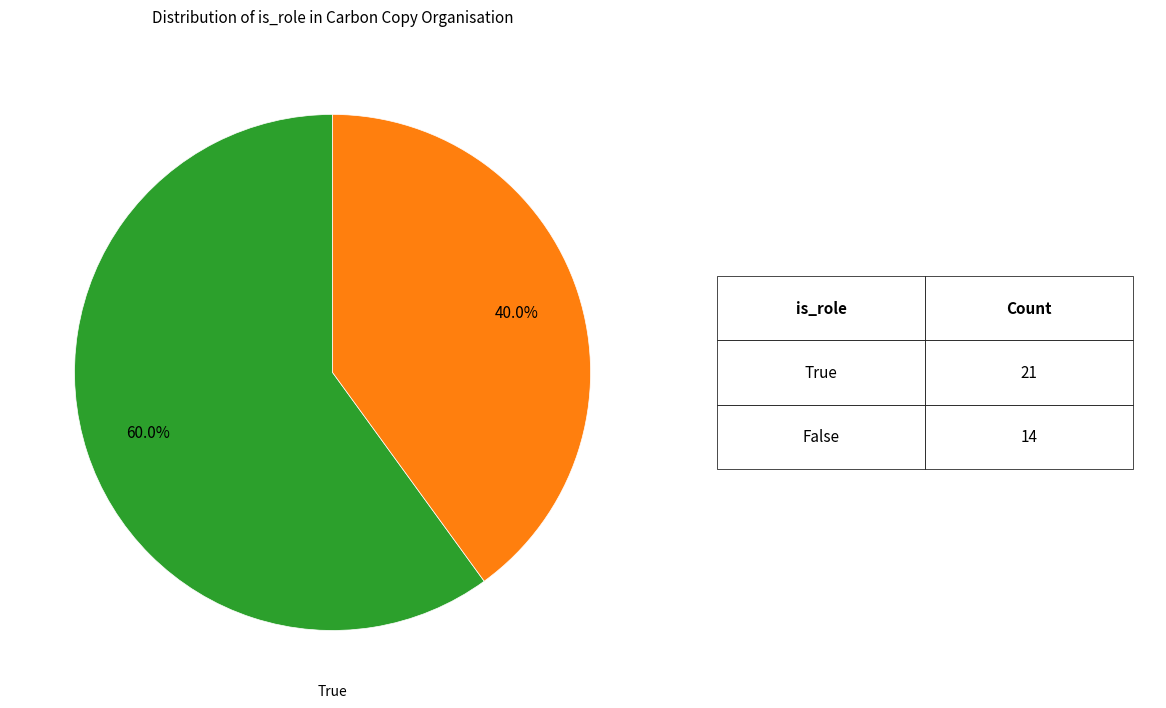

Does any single category account for the majority?

Yes